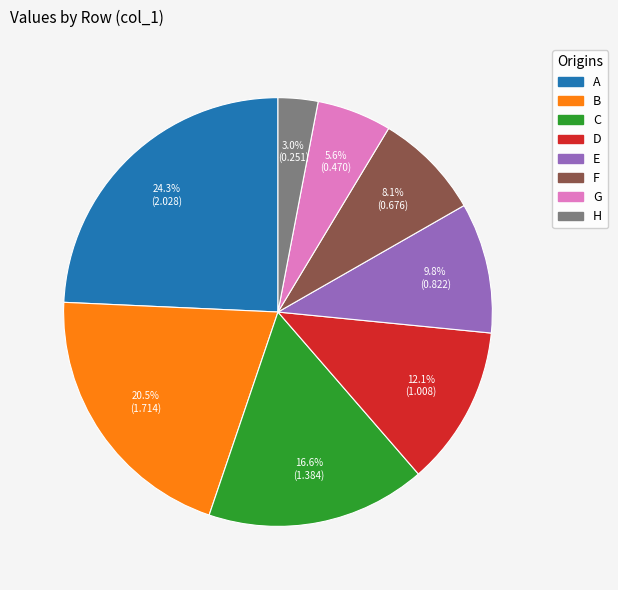

How many segments does this pie chart have?

8